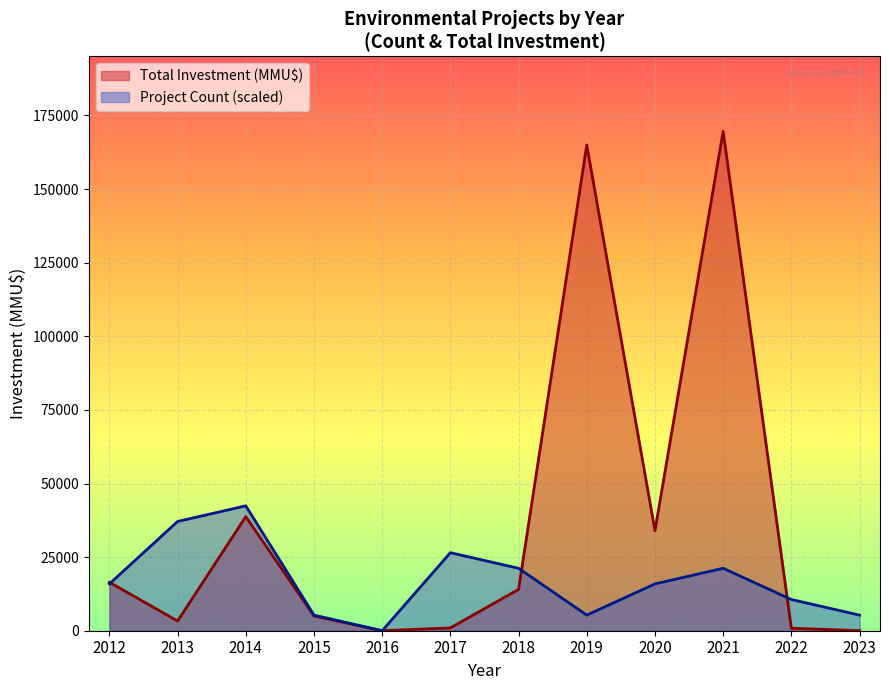

What is the sum of the Total Investment (MMU$) values at 2014 and 2013?

42060.0